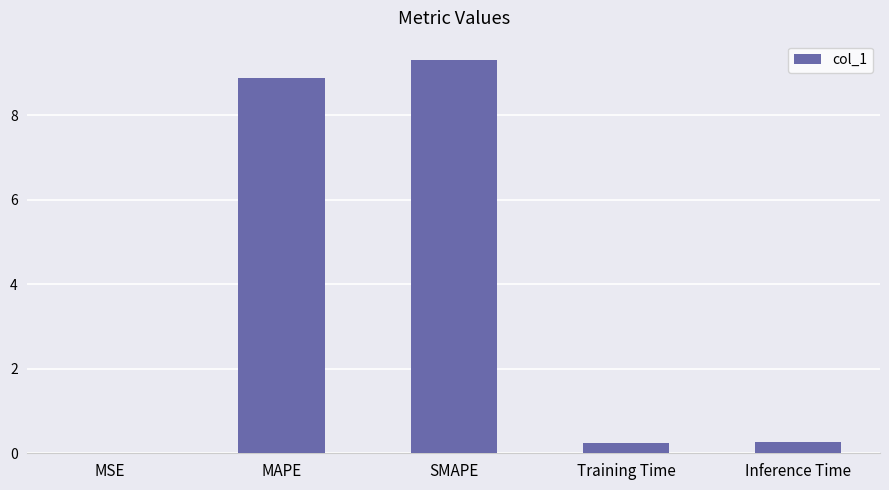

The chart shows a value of 11.6 at MAPE. True or false?

False